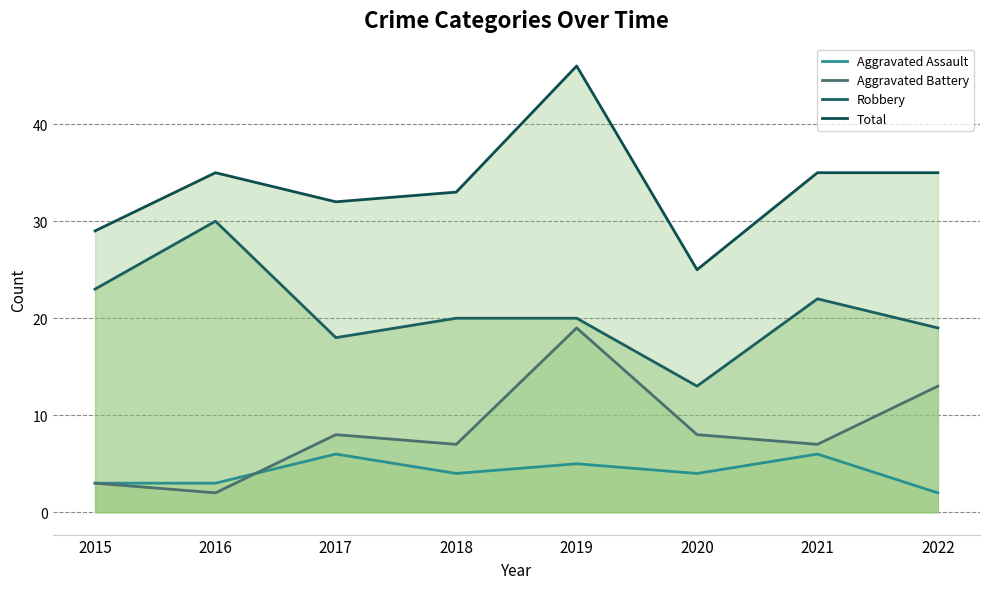

Reading left to right, transcribe all the data shown in this chart.

Aggravated Assault: 2015=3	2016=3	2017=6	2018=4	2019=5	2020=4	2021=6	2022=2
Aggravated Battery: 2015=3	2016=2	2017=8	2018=7	2019=19	2020=8	2021=7	2022=13
Robbery: 2015=23	2016=30	2017=18	2018=20	2019=20	2020=13	2021=22	2022=19
Total: 2015=29	2016=35	2017=32	2018=33	2019=46	2020=25	2021=35	2022=35